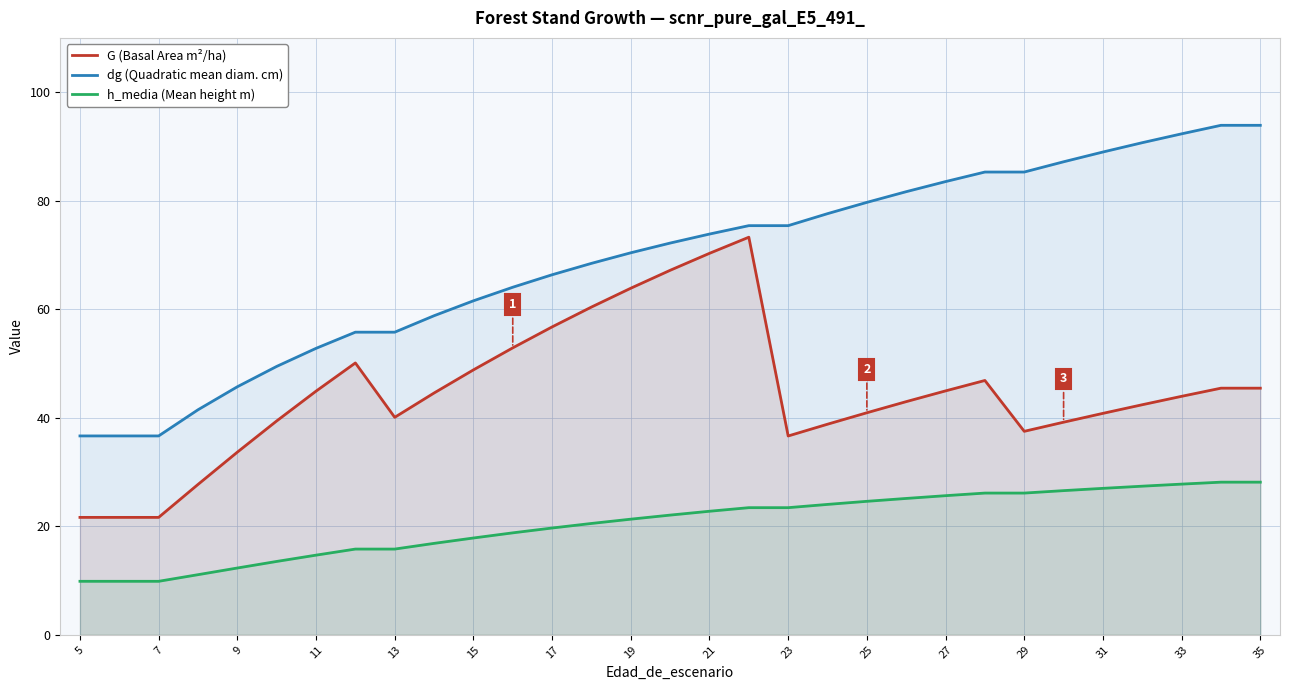

True or false: dg (Quadratic mean diam. cm) has a value of 116.8 at 23.

False